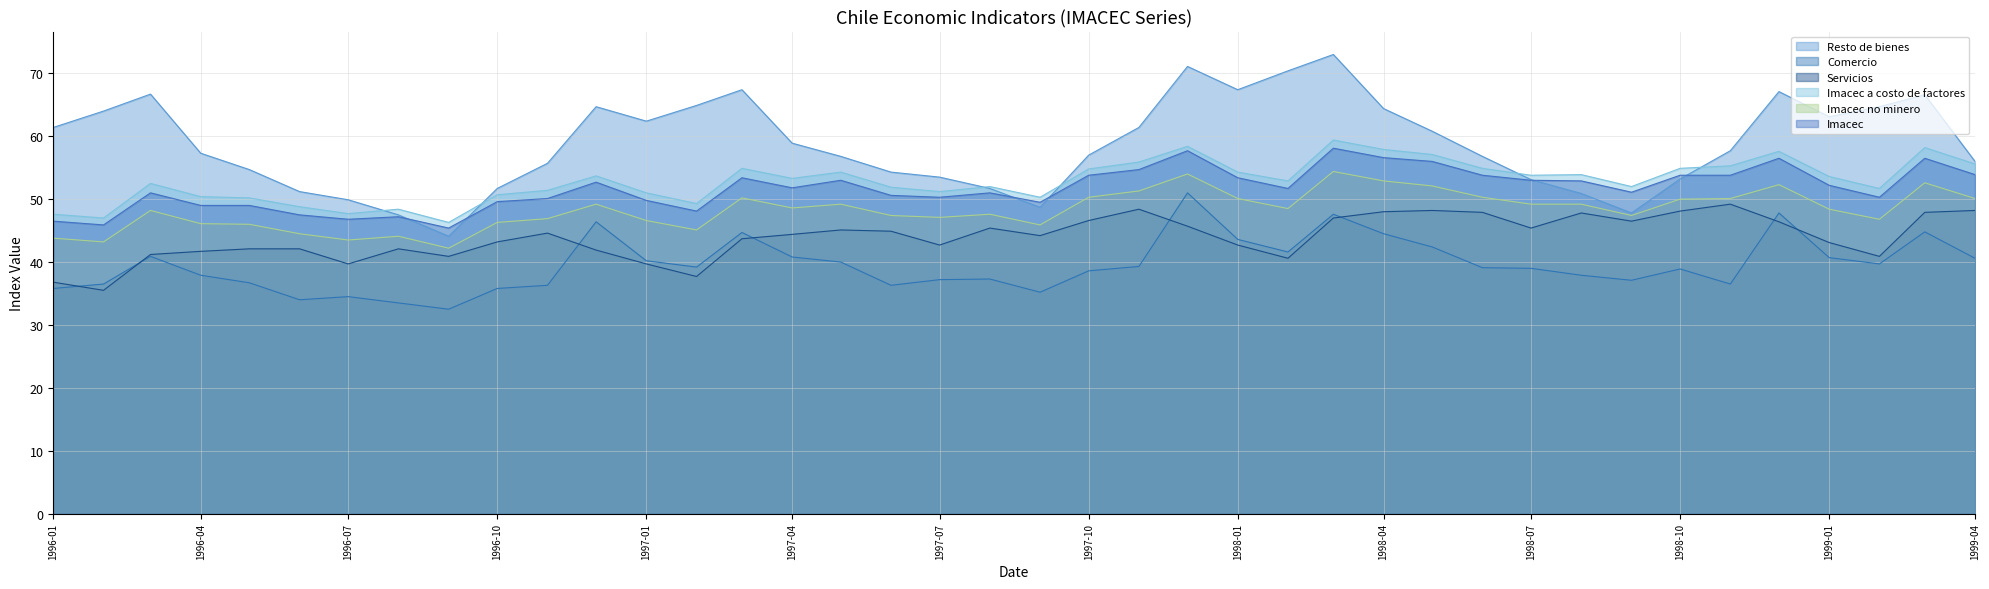

Between 01-03-1997 and 01-08-1998, which is larger?

01-03-1997